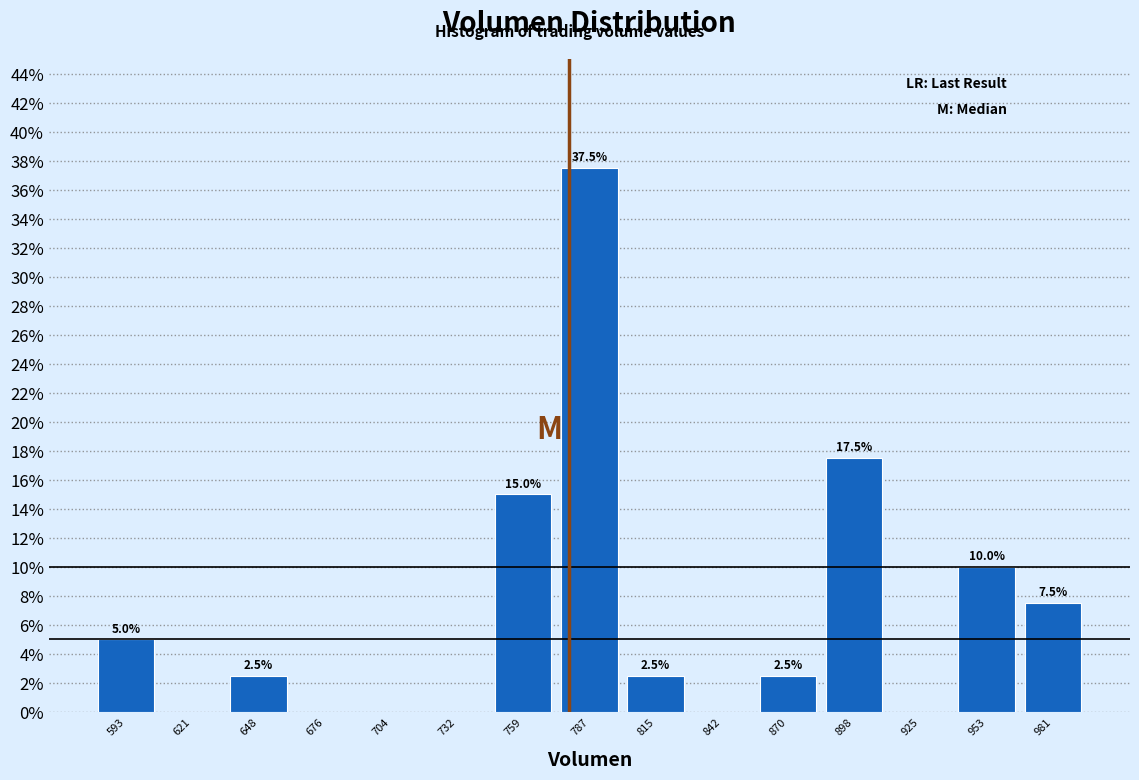

Over which range of the x-axis is the bar tallest?

775 to 800